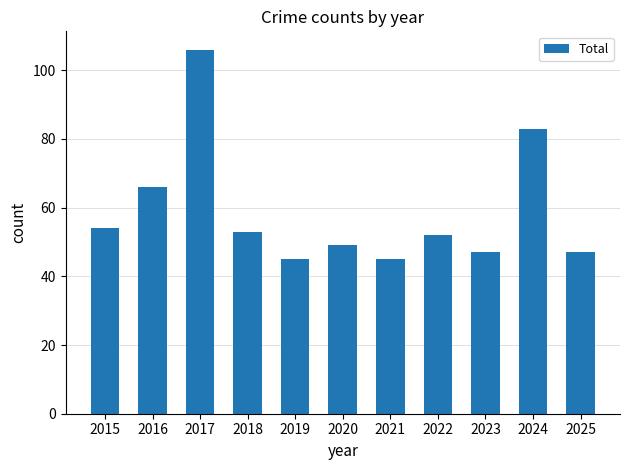

Does the chart contain any negative values?

No